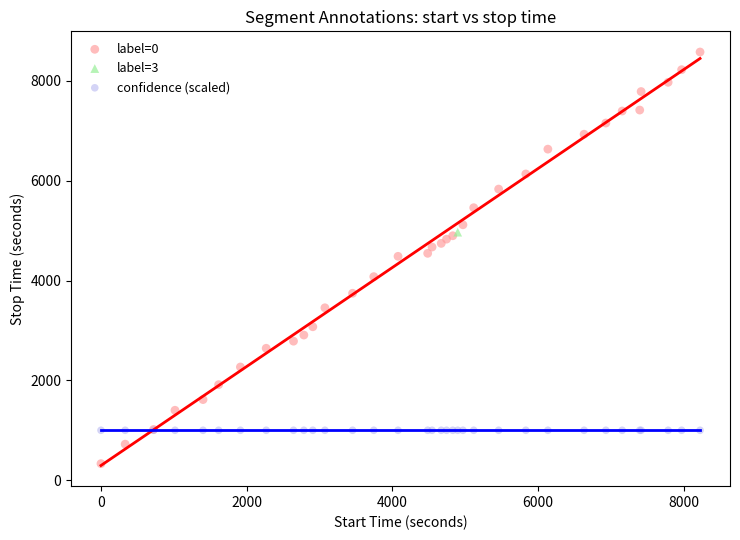

What are all the series names shown in the legend?

label=0, label=3, confidence (scaled)